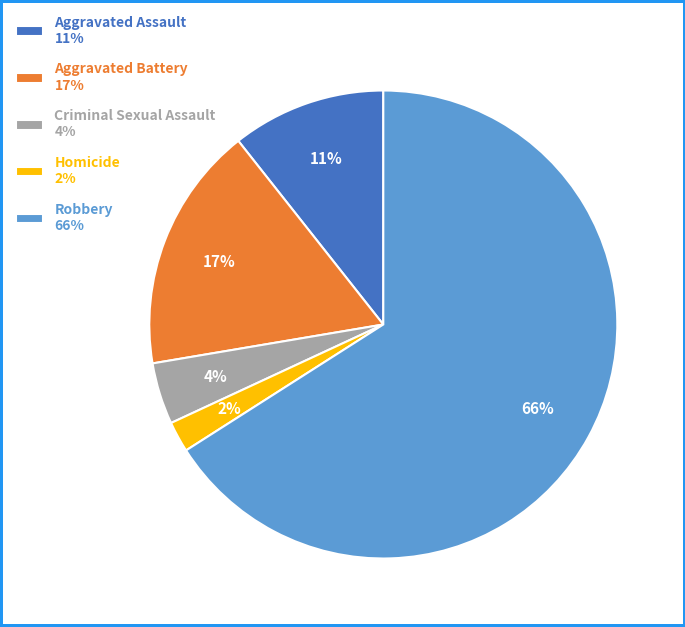

To the nearest percent, what is the difference between the largest and smallest slice percentages?

64%